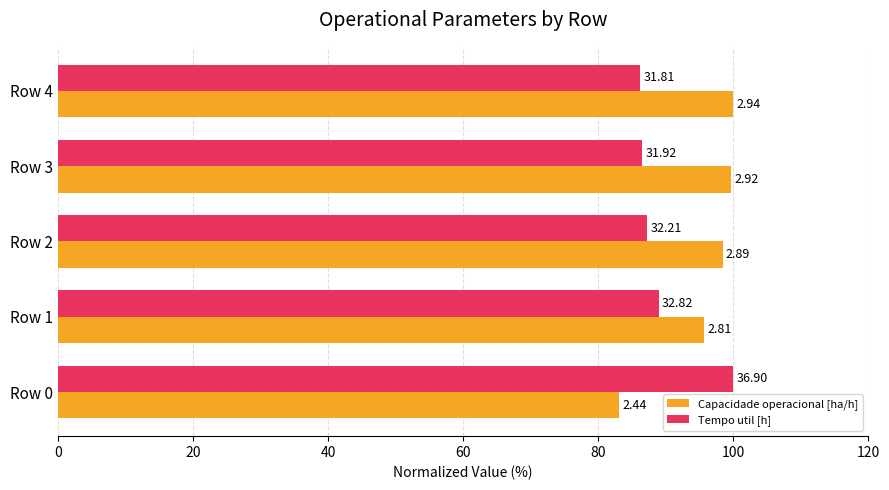

What are all the series names shown in the legend?

Capacidade operacional [ha/h], Tempo util [h]